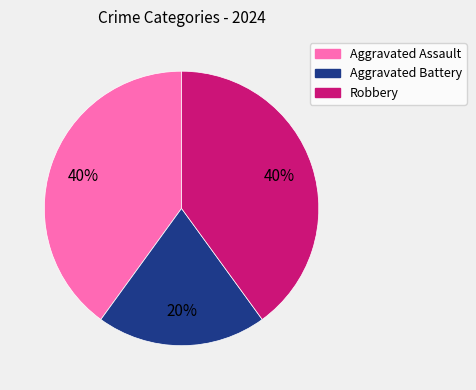

What is the ratio of the value at Aggravated Battery to the value at Aggravated Assault?

0.5